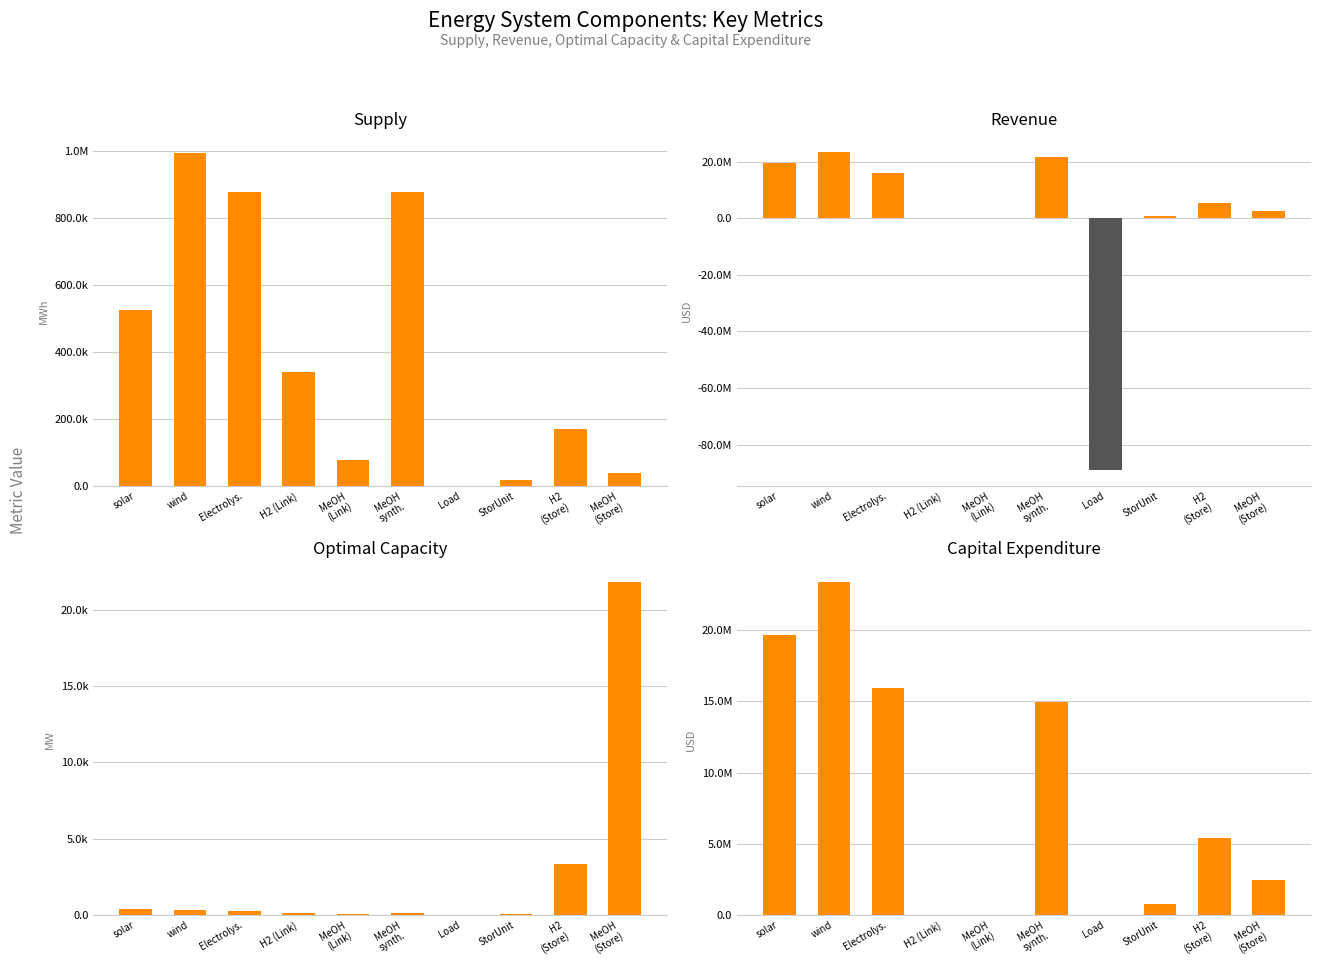

At which category is the sum across all series the highest?

wind